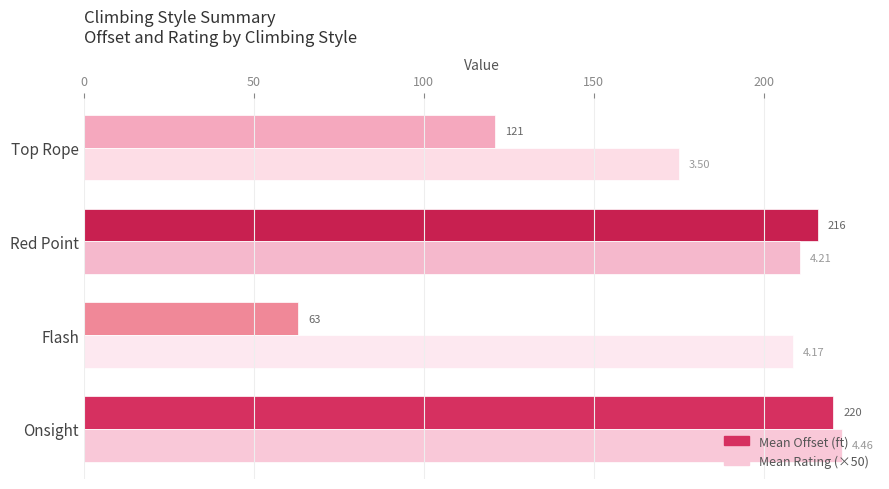

At which label is Mean Offset (ft) closest to 141?

Top Rope